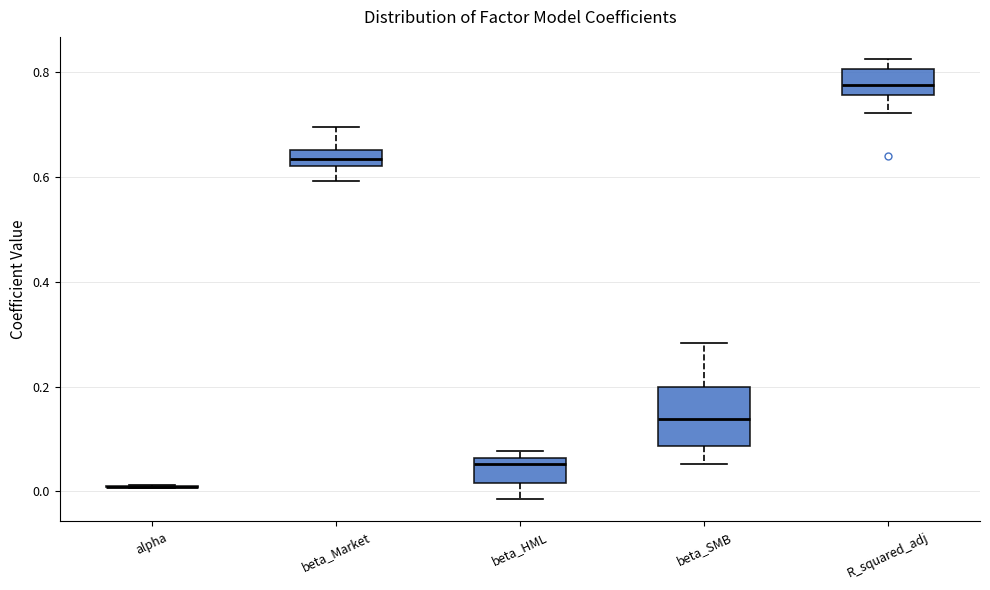

Which box is the tallest, from its lower edge to its upper edge?

beta_SMB